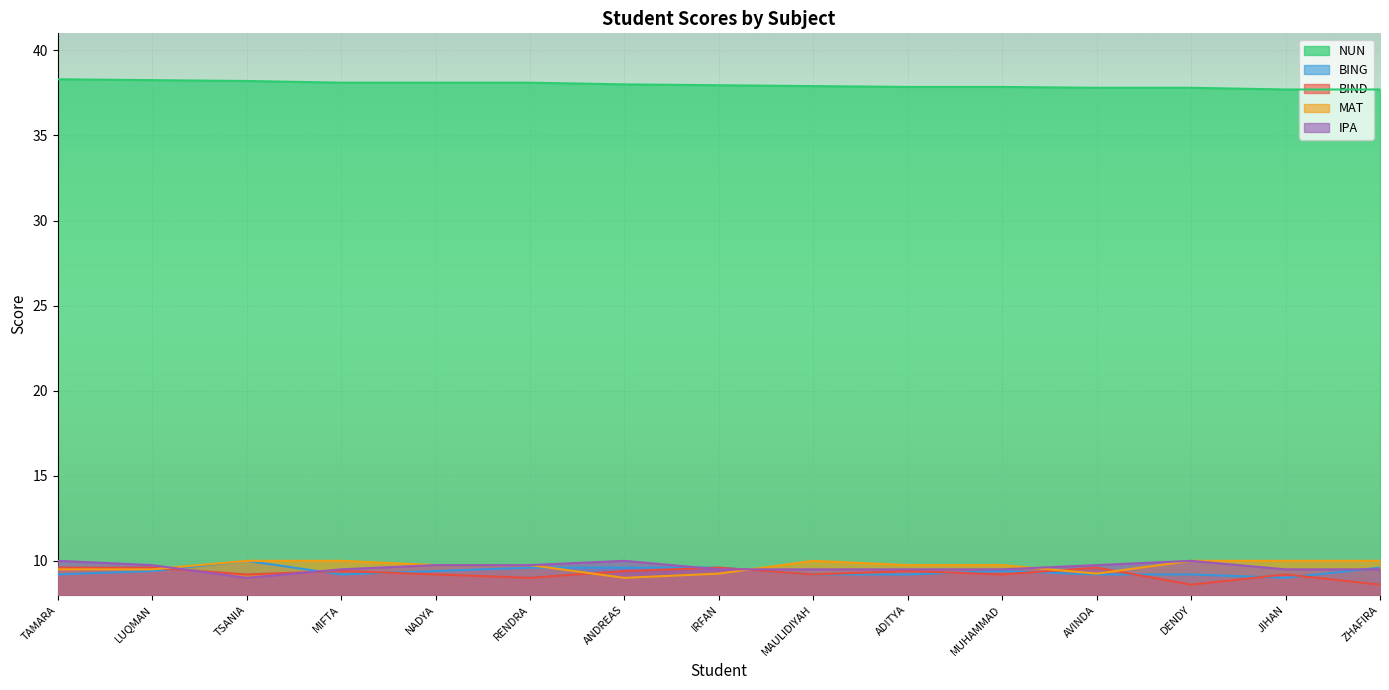

At which category is the sum across all series the highest?

TAMARA